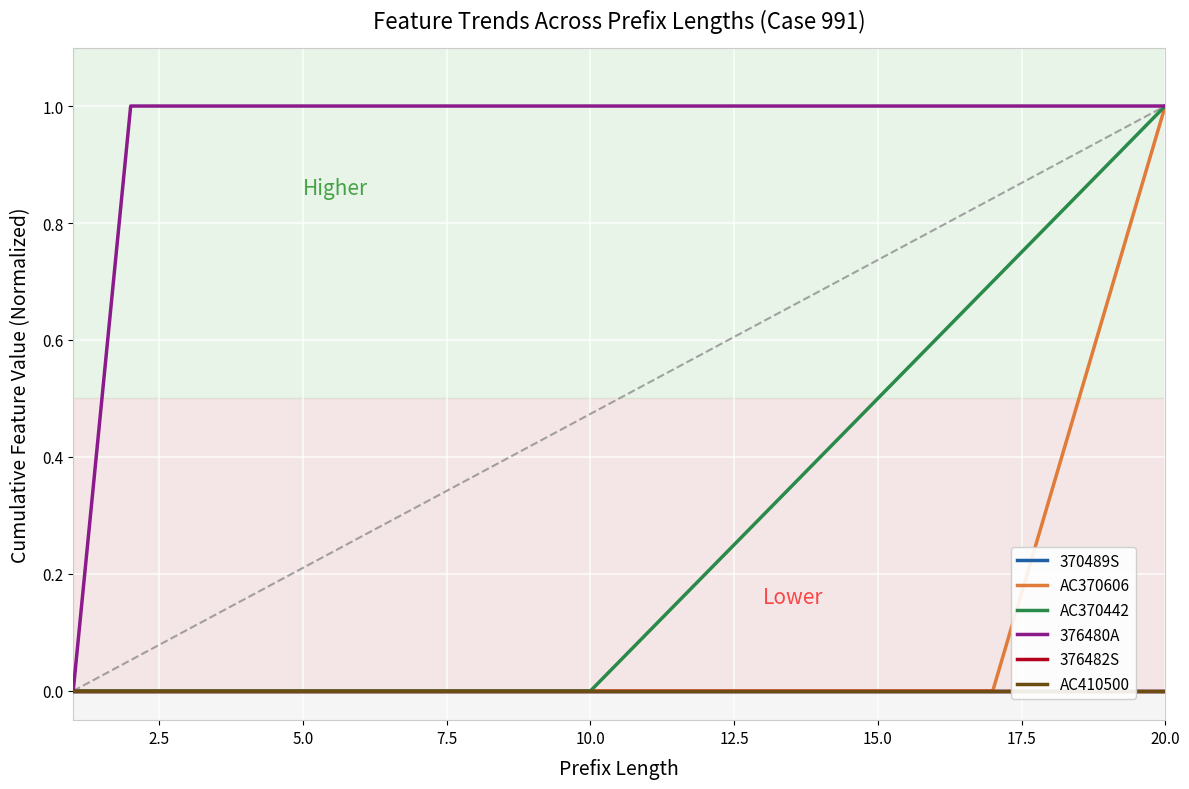

The value of AC370442 at 5.0 is -0.4. True or false?

False